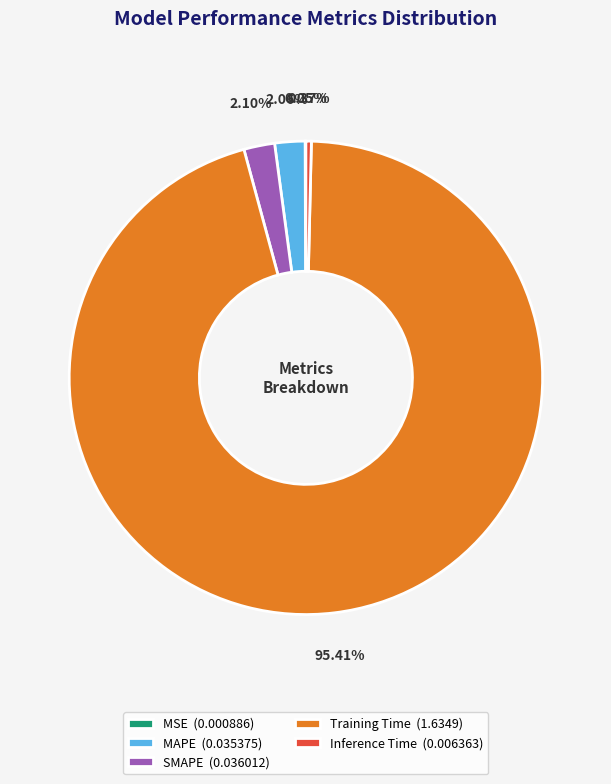

Is there a majority slice in this chart?

Yes